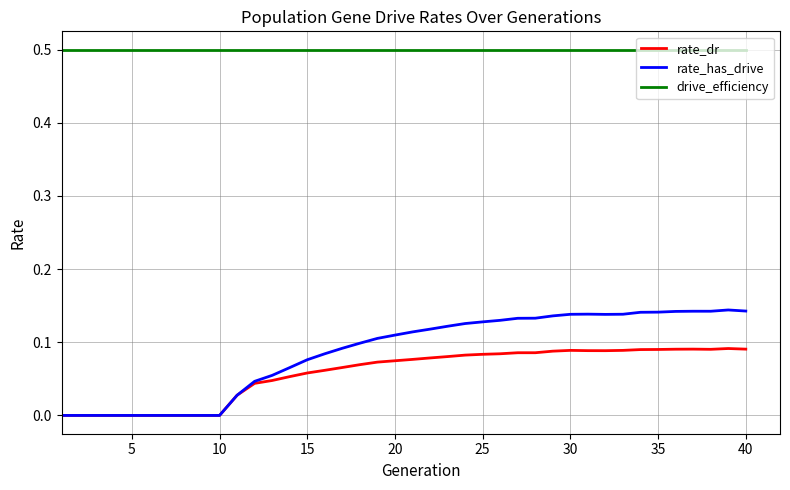

What is the greatest value displayed?

0.5